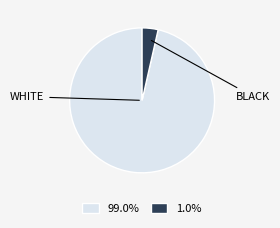

Is there a majority slice in this chart?

Yes